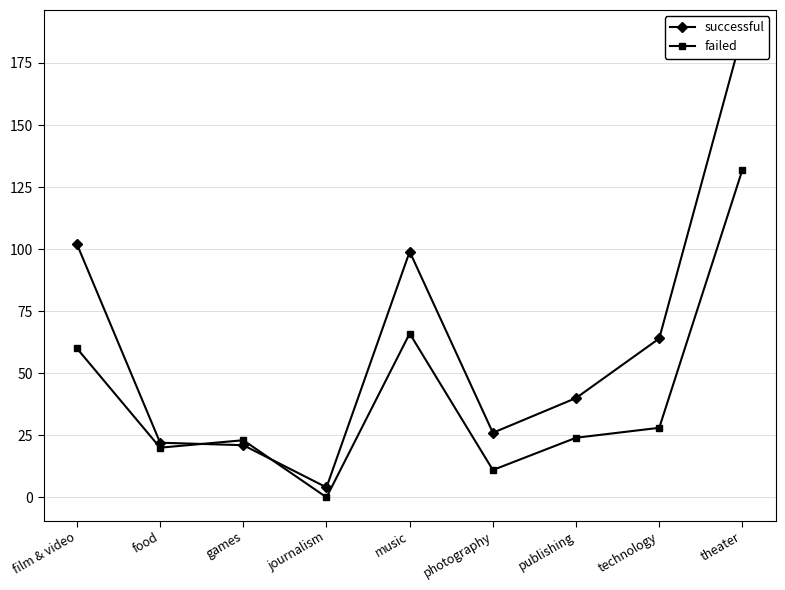

True or false: successful has a value of 34 at photography.

False